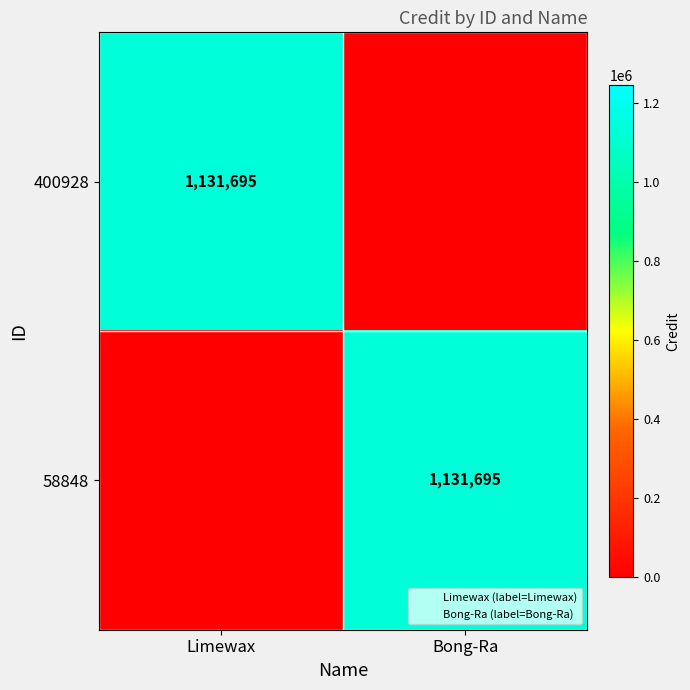

What is the average value of the 400928 series?

565848